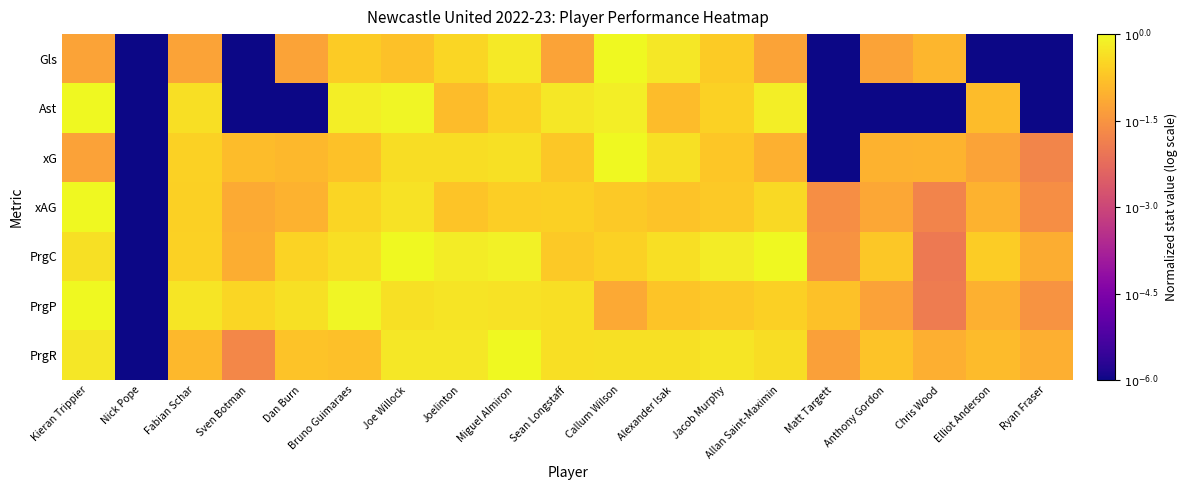

Reading left to right, list all the values displayed in this chart.

Gls: Kieran Trippier=-1.3	Nick Pope=-6.0	Fabian Schar=-1.3	Sven Botman=-6.0	Dan Burn=-1.3	Bruno Guimaraes=-0.7	Joe Willock=-0.8	Joelinton=-0.5	Miguel Almiron=-0.2	Sean Longstaff=-1.3	Callum Wilson=0.0	Alexander Isak=-0.3	Jacob Murphy=-0.7	Allan Saint-Maximin=-1.3	Matt Targett=-6.0	Anthony Gordon=-1.3	Chris Wood=-1.0	Elliot Anderson=-6.0	Ryan Fraser=-6.0
Ast: Kieran Trippier=0.0	Nick Pope=-6.0	Fabian Schar=-0.4	Sven Botman=-6.0	Dan Burn=-6.0	Bruno Guimaraes=-0.1	Joe Willock=-0.1	Joelinton=-0.8	Miguel Almiron=-0.5	Sean Longstaff=-0.2	Callum Wilson=-0.1	Alexander Isak=-0.8	Jacob Murphy=-0.5	Allan Saint-Maximin=-0.1	Matt Targett=-6.0	Anthony Gordon=-6.0	Chris Wood=-6.0	Elliot Anderson=-0.8	Ryan Fraser=-6.0
xG: Kieran Trippier=-1.3	Nick Pope=-6.0	Fabian Schar=-0.6	Sven Botman=-0.8	Dan Burn=-0.9	Bruno Guimaraes=-0.8	Joe Willock=-0.4	Joelinton=-0.4	Miguel Almiron=-0.3	Sean Longstaff=-0.7	Callum Wilson=0.0	Alexander Isak=-0.3	Jacob Murphy=-0.7	Allan Saint-Maximin=-1.0	Matt Targett=-6.0	Anthony Gordon=-1.0	Chris Wood=-1.0	Elliot Anderson=-1.2	Ryan Fraser=-1.8
xAG: Kieran Trippier=0.0	Nick Pope=-6.0	Fabian Schar=-0.6	Sven Botman=-1.1	Dan Burn=-1.0	Bruno Guimaraes=-0.5	Joe Willock=-0.3	Joelinton=-0.7	Miguel Almiron=-0.6	Sean Longstaff=-0.6	Callum Wilson=-0.7	Alexander Isak=-0.8	Jacob Murphy=-0.7	Allan Saint-Maximin=-0.4	Matt Targett=-1.6	Anthony Gordon=-1.2	Chris Wood=-1.8	Elliot Anderson=-1.0	Ryan Fraser=-1.6
PrgC: Kieran Trippier=-0.3	Nick Pope=-6.0	Fabian Schar=-0.6	Sven Botman=-1.1	Dan Burn=-0.5	Bruno Guimaraes=-0.4	Joe Willock=0.0	Joelinton=-0.2	Miguel Almiron=-0.1	Sean Longstaff=-0.7	Callum Wilson=-0.6	Alexander Isak=-0.4	Jacob Murphy=-0.2	Allan Saint-Maximin=-0.0	Matt Targett=-1.5	Anthony Gordon=-0.7	Chris Wood=-2.0	Elliot Anderson=-0.6	Ryan Fraser=-1.1
PrgP: Kieran Trippier=0.0	Nick Pope=-6.0	Fabian Schar=-0.3	Sven Botman=-0.5	Dan Burn=-0.3	Bruno Guimaraes=-0.1	Joe Willock=-0.3	Joelinton=-0.3	Miguel Almiron=-0.3	Sean Longstaff=-0.4	Callum Wilson=-1.2	Alexander Isak=-0.7	Jacob Murphy=-0.7	Allan Saint-Maximin=-0.6	Matt Targett=-0.8	Anthony Gordon=-1.3	Chris Wood=-1.9	Elliot Anderson=-1.1	Ryan Fraser=-1.5
PrgR: Kieran Trippier=-0.2	Nick Pope=-6.0	Fabian Schar=-0.9	Sven Botman=-1.7	Dan Burn=-0.8	Bruno Guimaraes=-0.8	Joe Willock=-0.2	Joelinton=-0.2	Miguel Almiron=0.0	Sean Longstaff=-0.4	Callum Wilson=-0.3	Alexander Isak=-0.3	Jacob Murphy=-0.3	Allan Saint-Maximin=-0.4	Matt Targett=-1.3	Anthony Gordon=-0.8	Chris Wood=-1.1	Elliot Anderson=-0.9	Ryan Fraser=-1.1